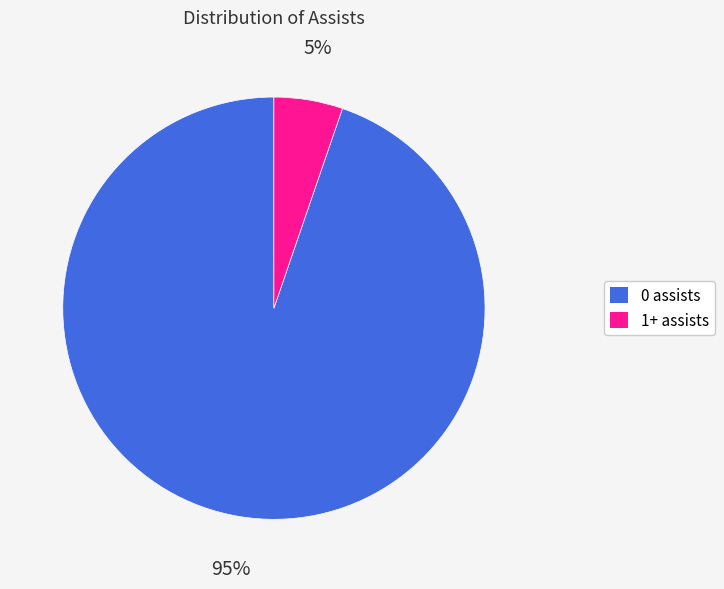

To the nearest percent, what is the combined percentage of 0 assists and 1+ assists?

100%